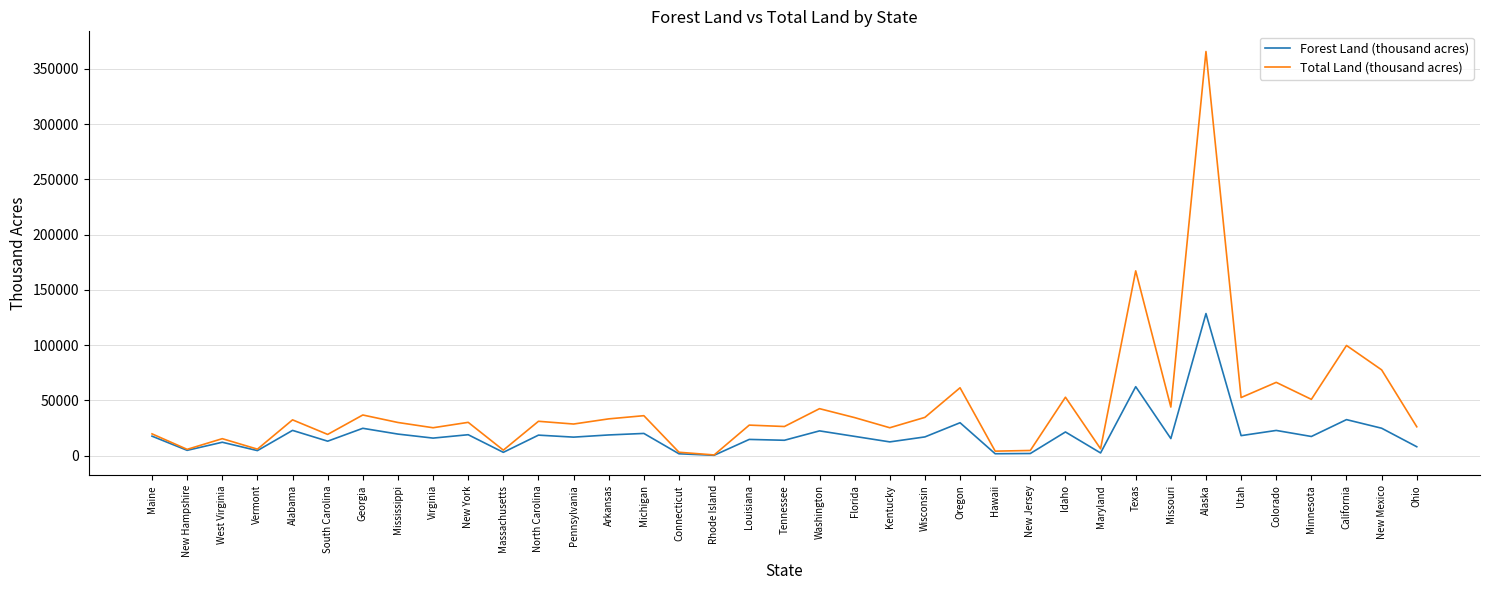

At Idaho, list the series in order from largest to smallest.

Total Land (thousand acres), Forest Land (thousand acres)